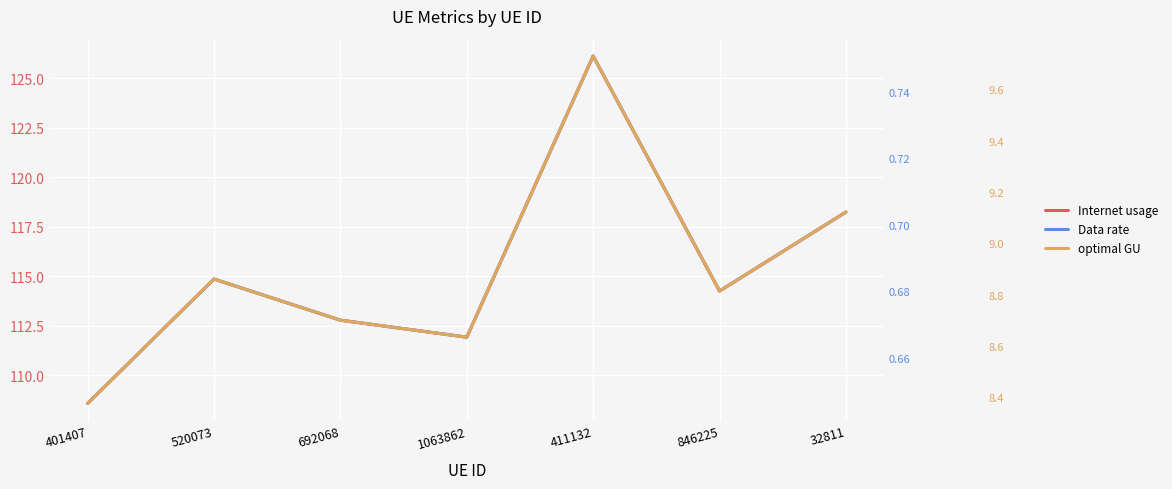

At how many categories does at least one series exceed 53?

7